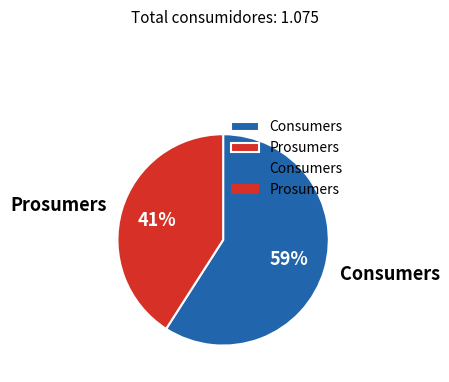

What is the smallest slice in the pie chart?

Prosumers